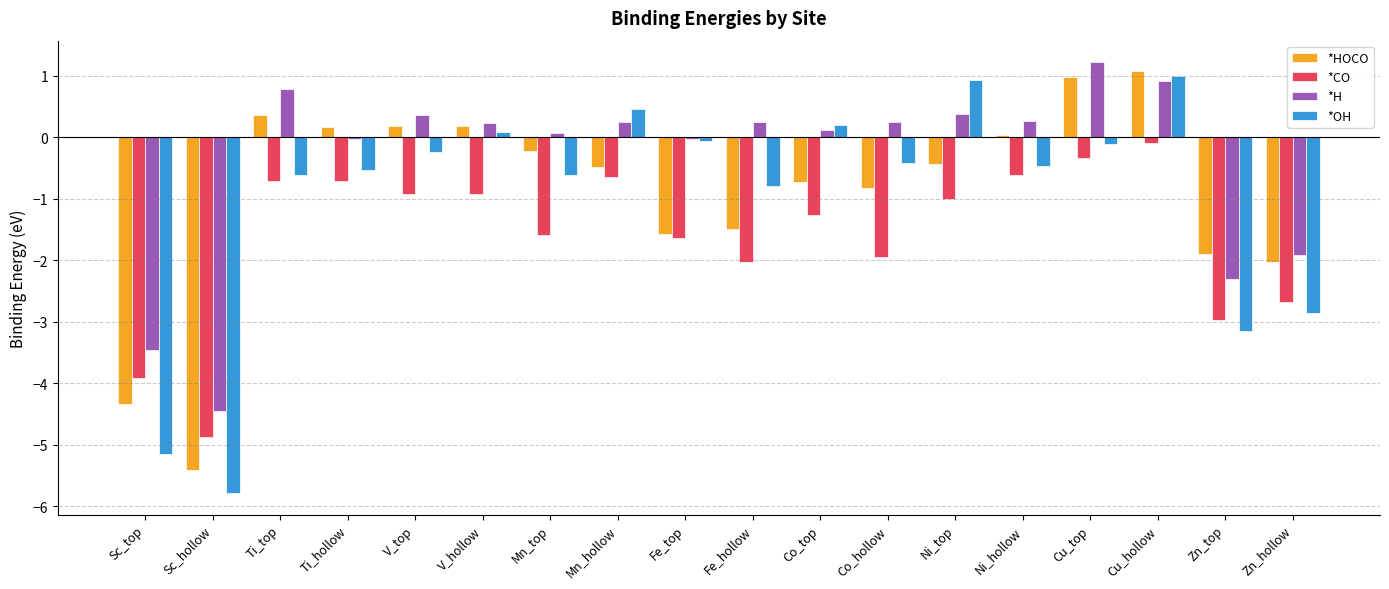

True or false: *OH has a value of 0.4 at Cu_hollow.

False